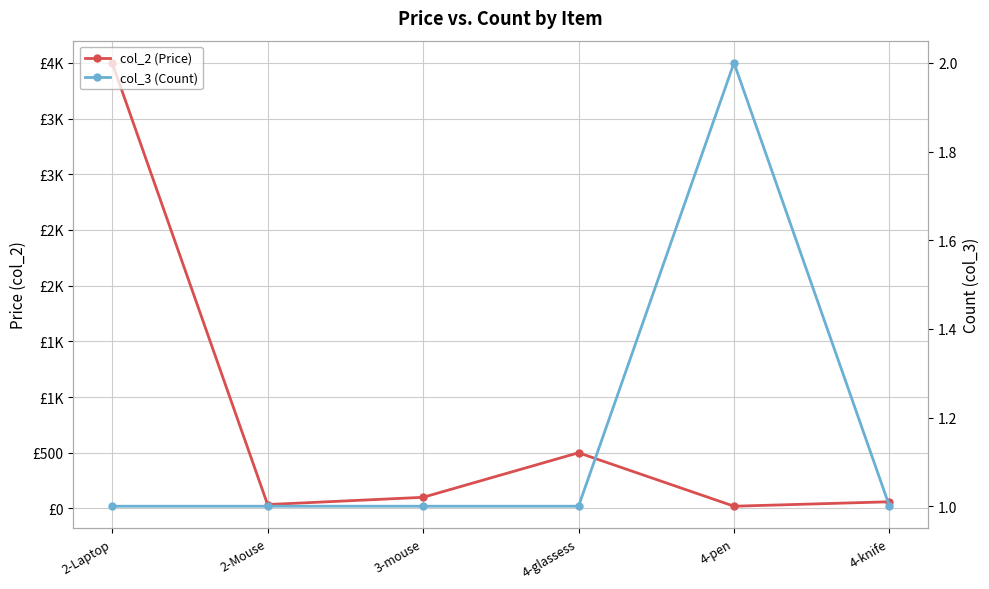

How many interior local peaks does the col_2 (Price) series have?

1